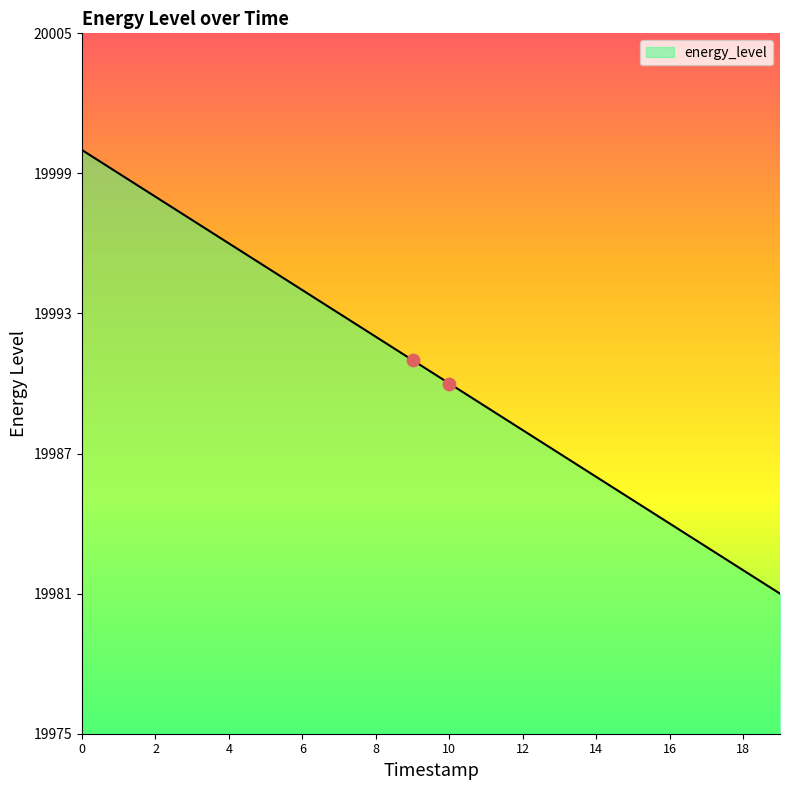

What is the smallest value displayed?

19981